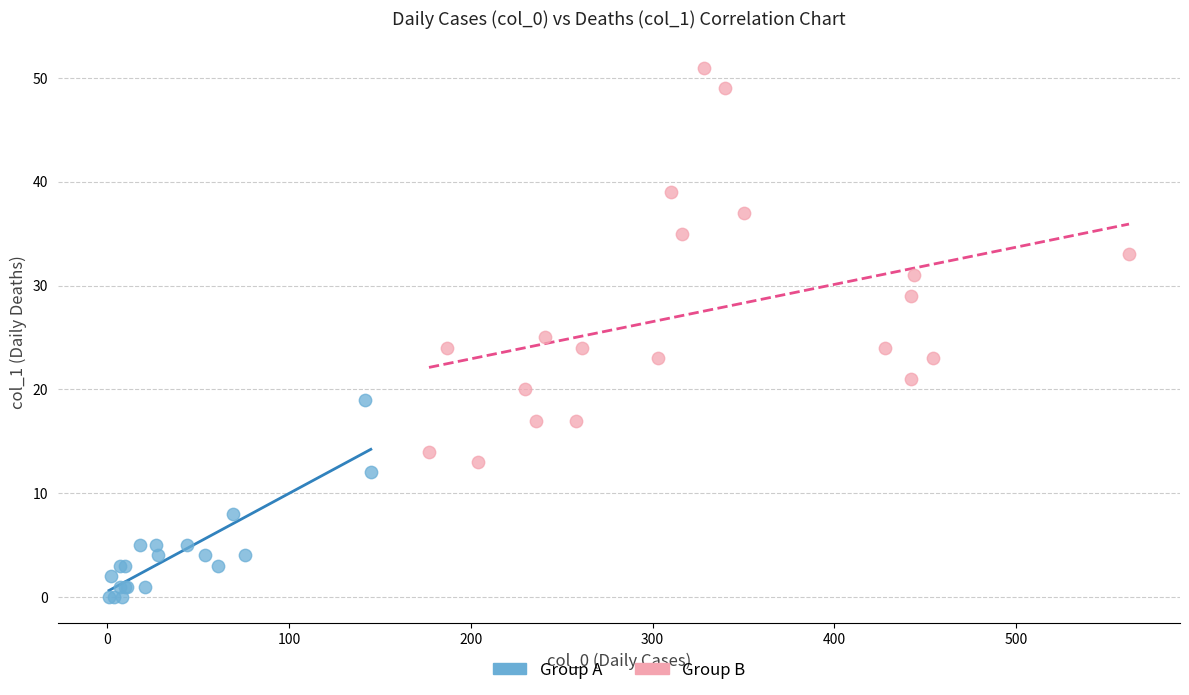

Which series has the largest Y range (max minus min)?

Group B